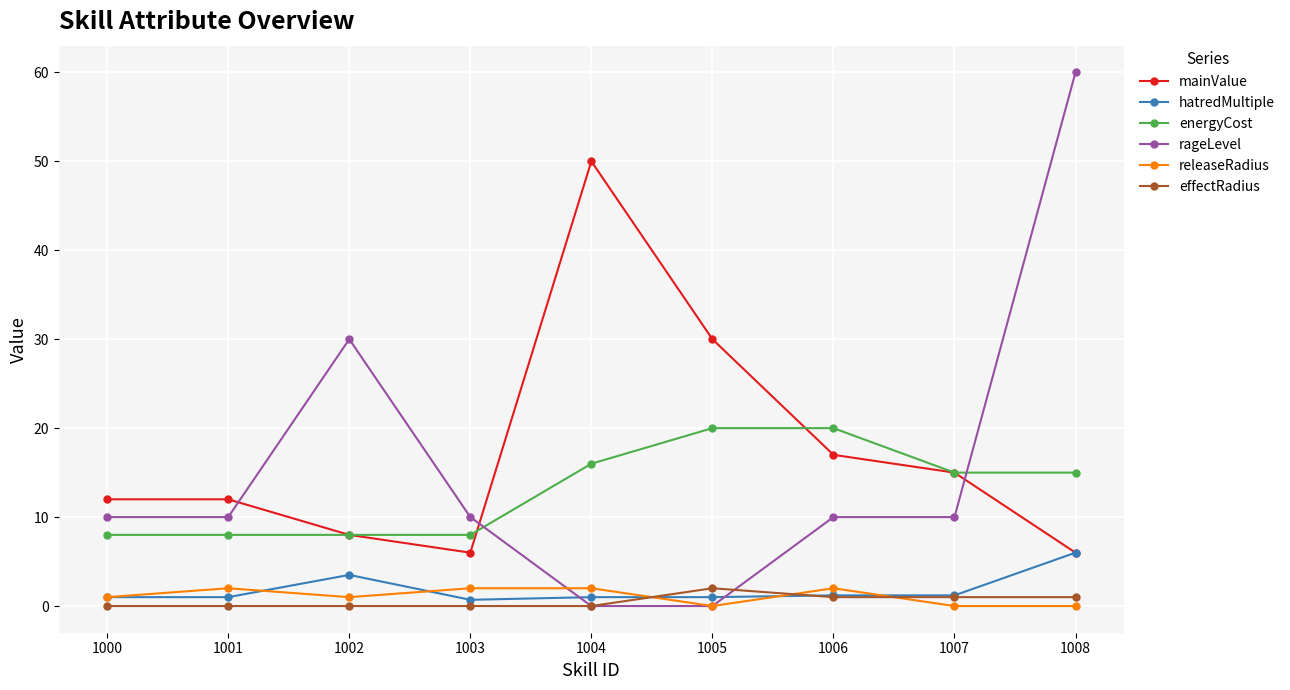

True or false: energyCost and effectRadius intersect in this chart.

False